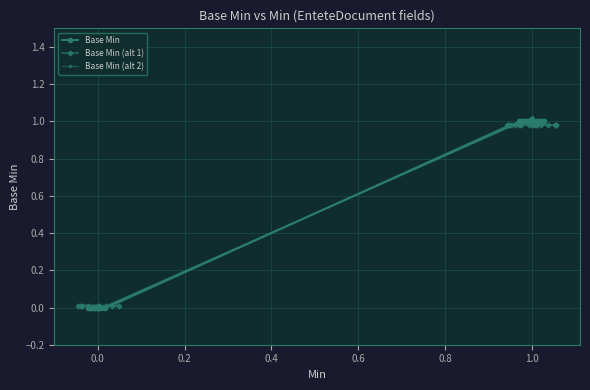

Which series ends up on top after the final intersection of Base Min (alt 1) and Base Min (alt 2)?

Base Min (alt 2)